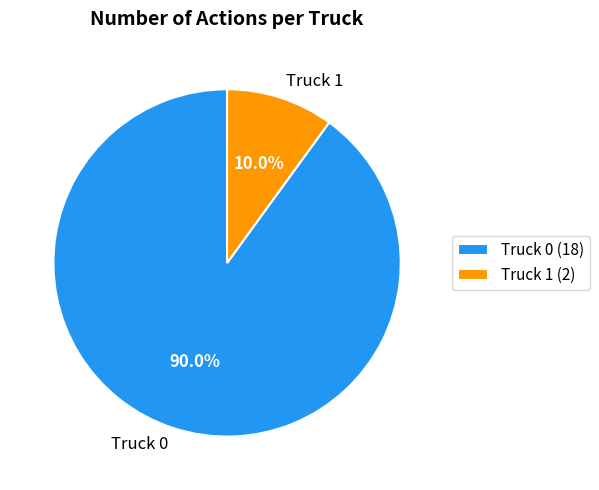

To the nearest percent, what is the average slice percentage?

50%